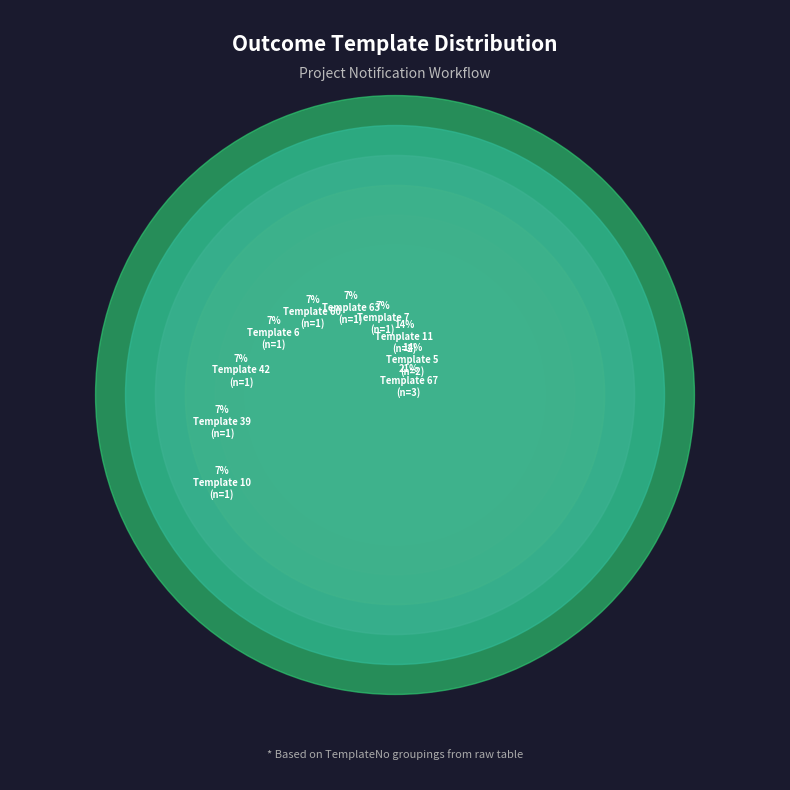

To the nearest percent, what is the difference between the largest and smallest slice percentages?

14%